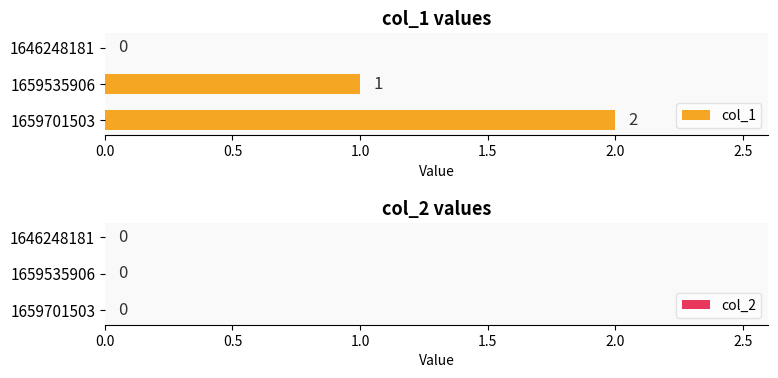

What is the change in value from 1646248181 to 1659701503?

+2